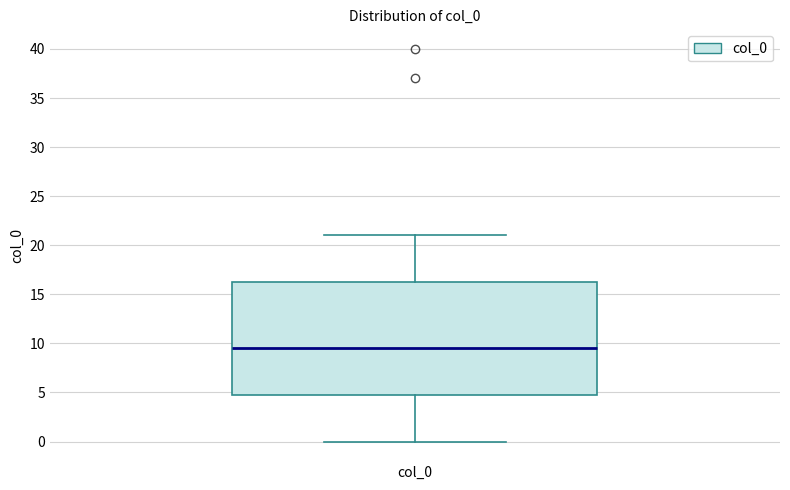

Where does the median line of the box for col_0 sit on the y-axis? The values are not printed on the chart, so give them approximately, as read against the axis.

9.5